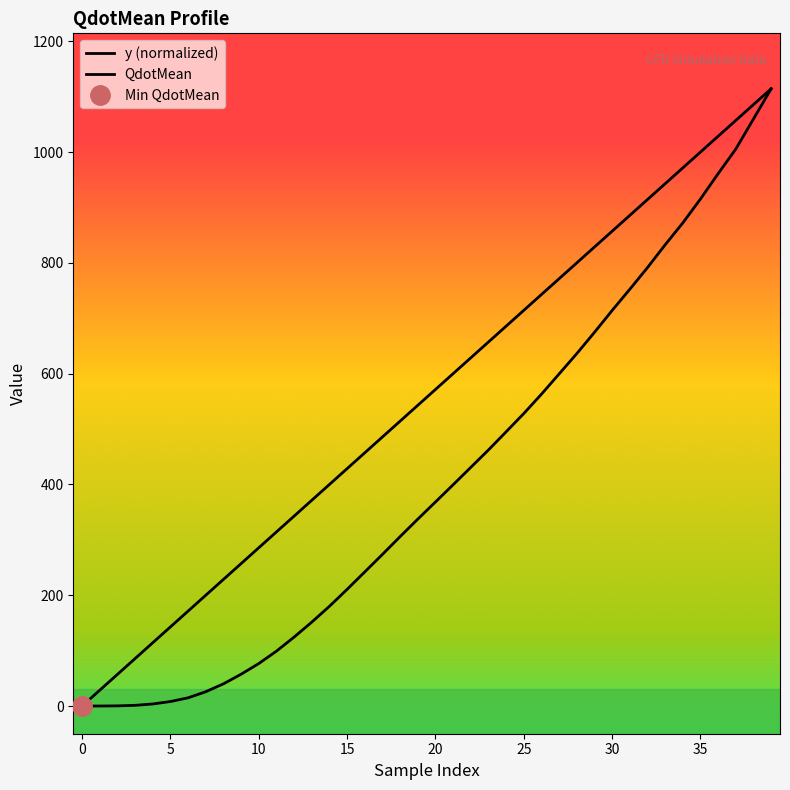

Is this an area chart (filled region under the line)?

No